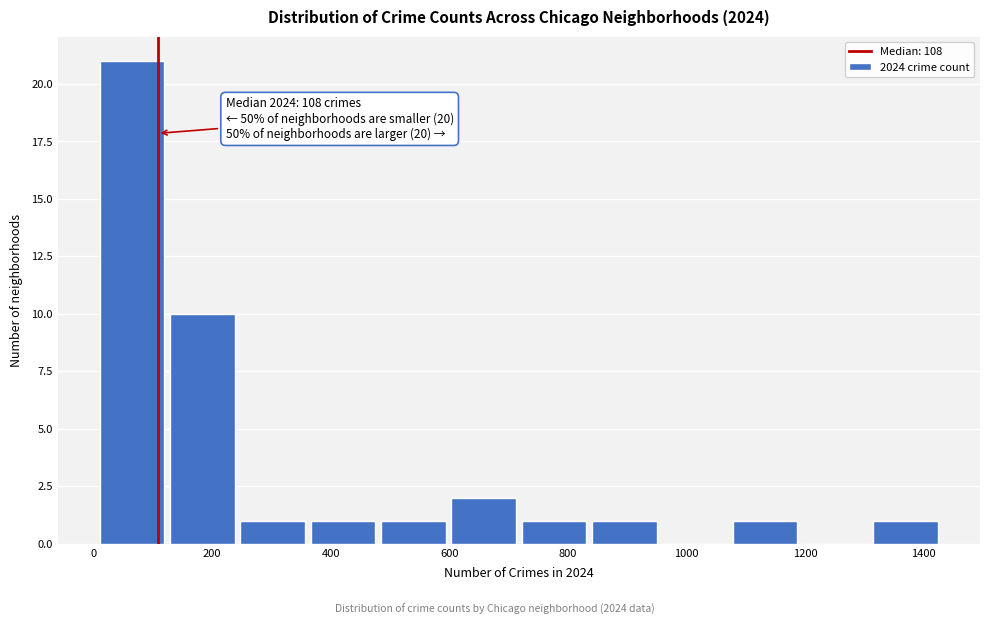

Which range on the x-axis has the tallest bar?

0 to 120